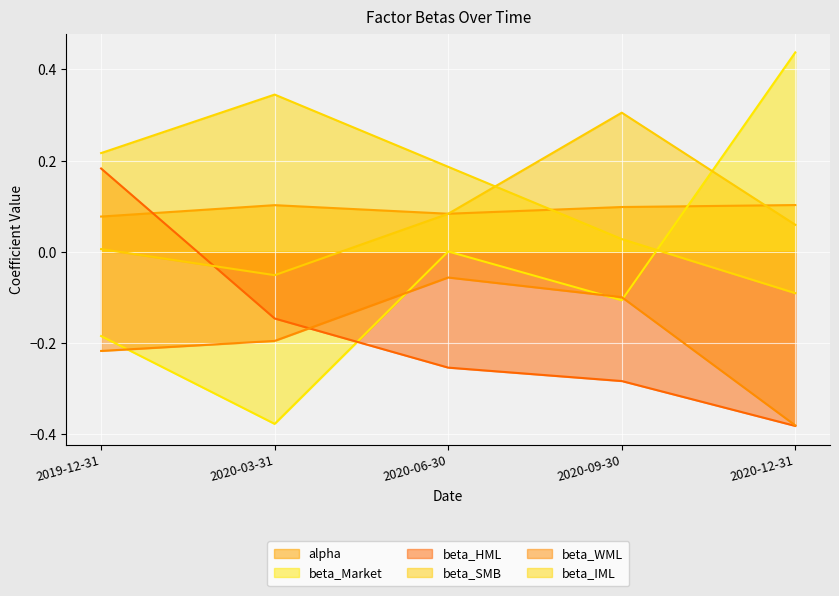

How many lines are shown in the chart?

6